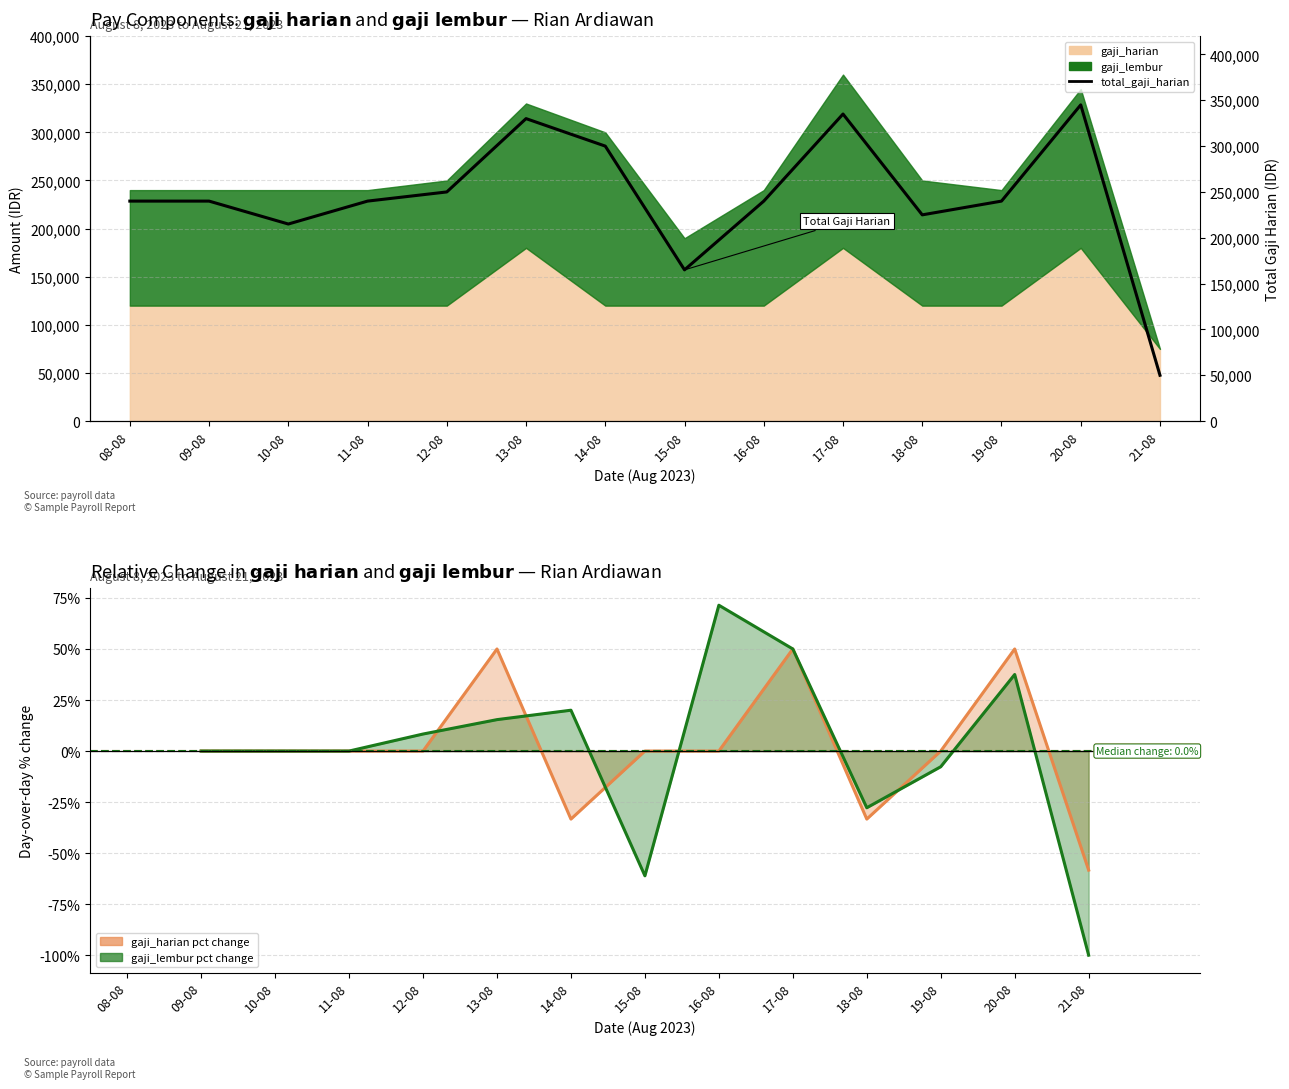

True or false: the data shows 53005 at 15-08.

False